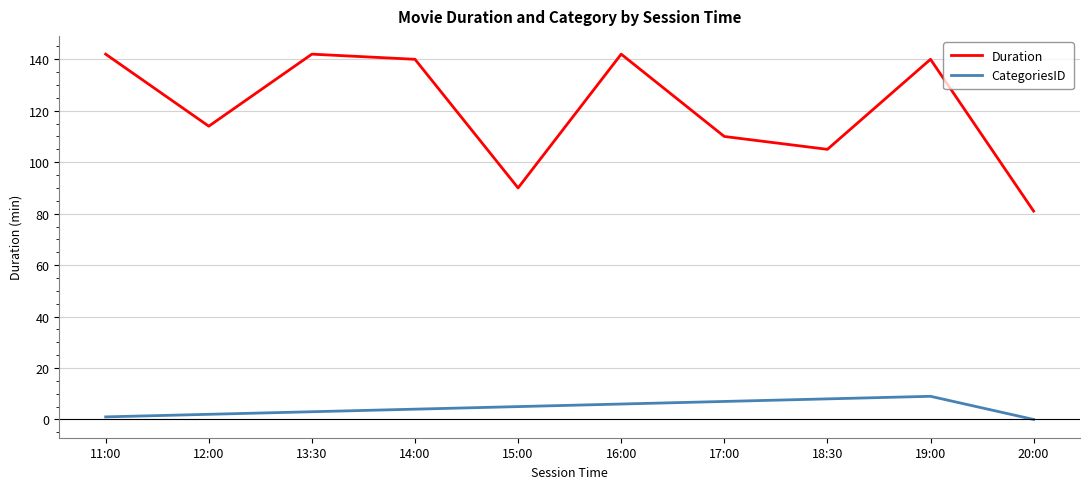

What are all the series names shown in the legend?

Duration, CategoriesID